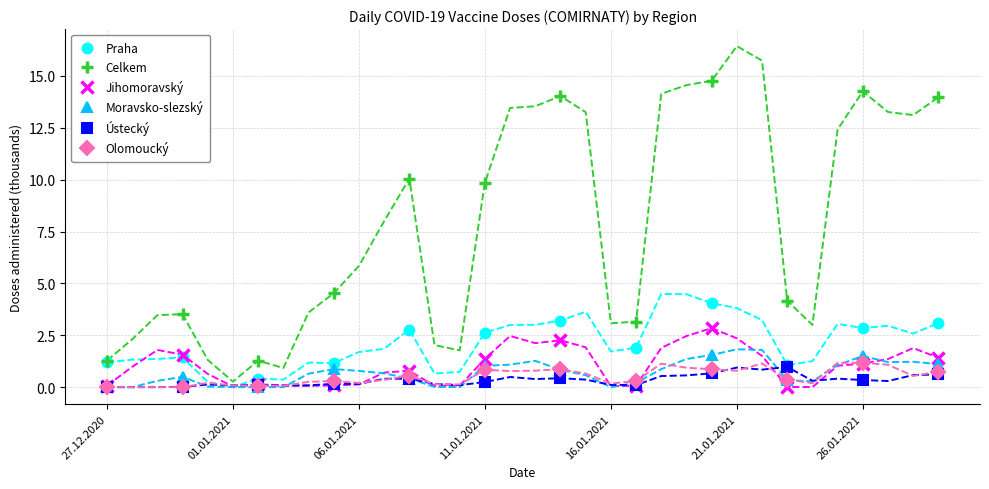

At which label is Ústecký closest to 0?

27.12.2020